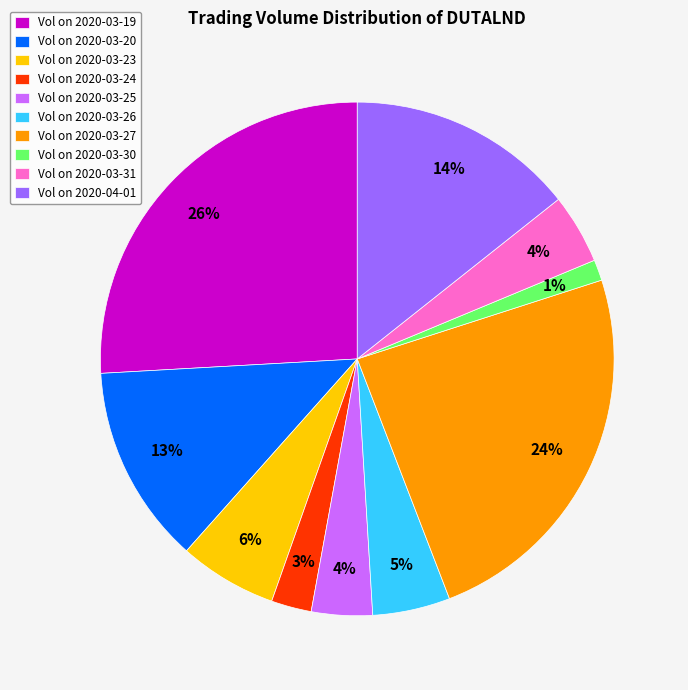

To the nearest percent, what portion does Vol on 2020-03-20 represent?

13%